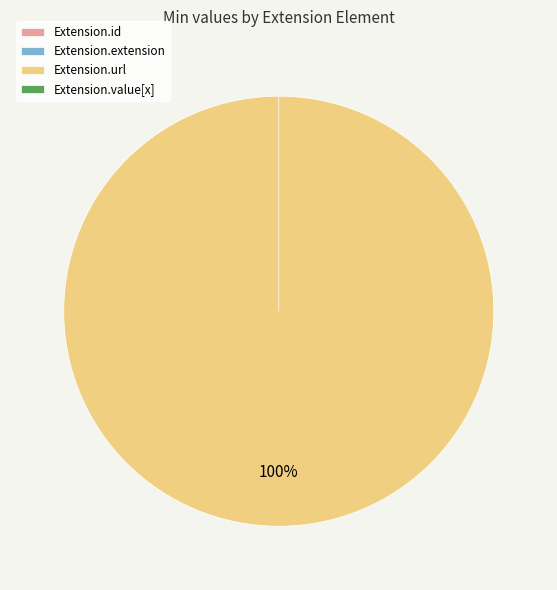

Which category has the smallest portion of the pie?

Extension.id